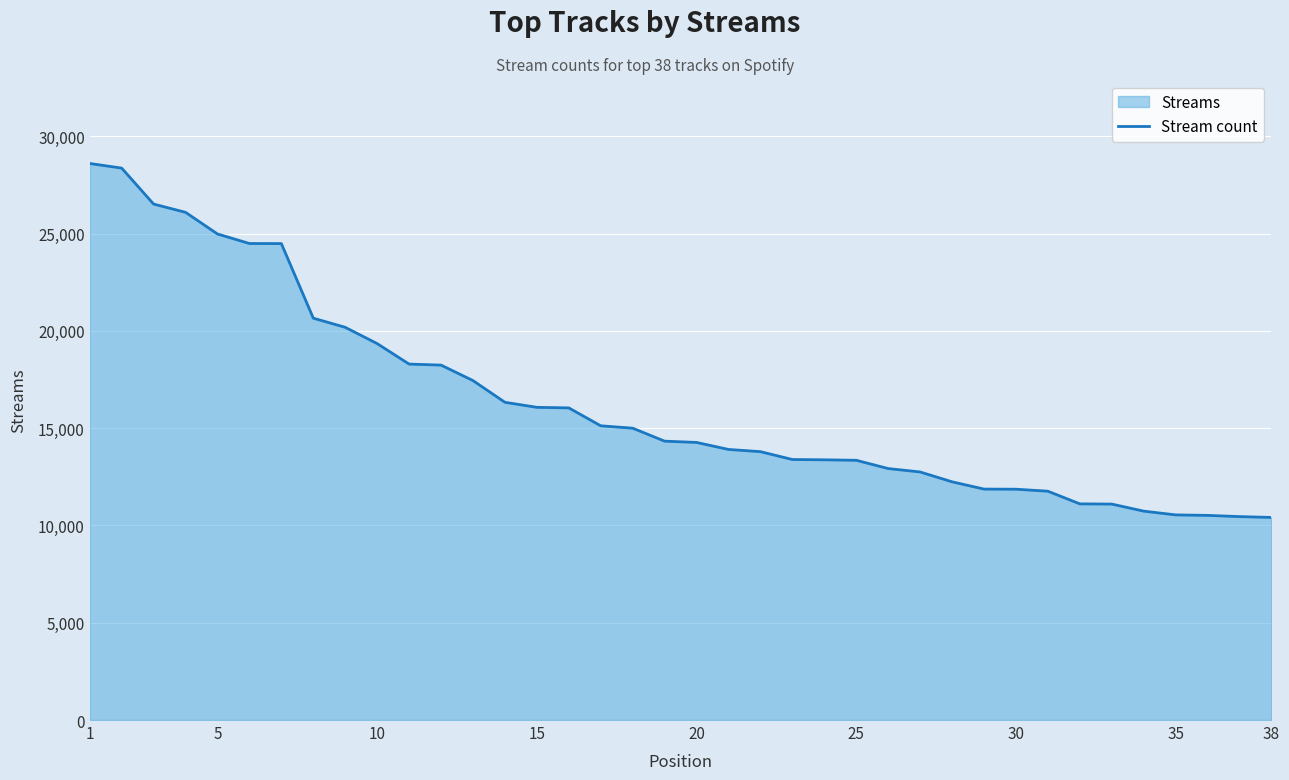

What is the greatest value displayed?

28598